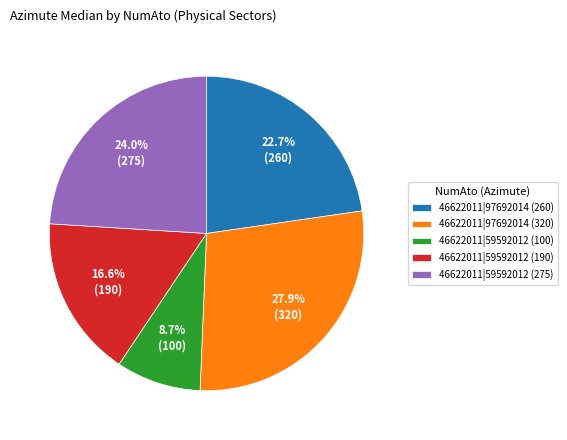

To the nearest percent, what portion does 46622011|59592012 (100) represent?

9%